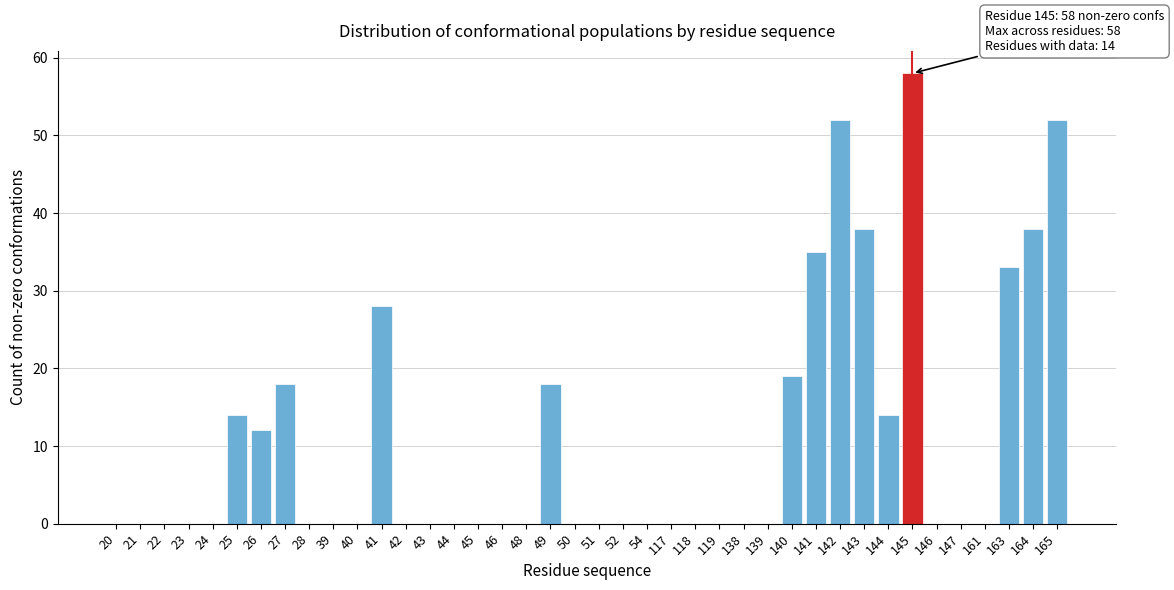

What is the maximum value shown in the chart?

58